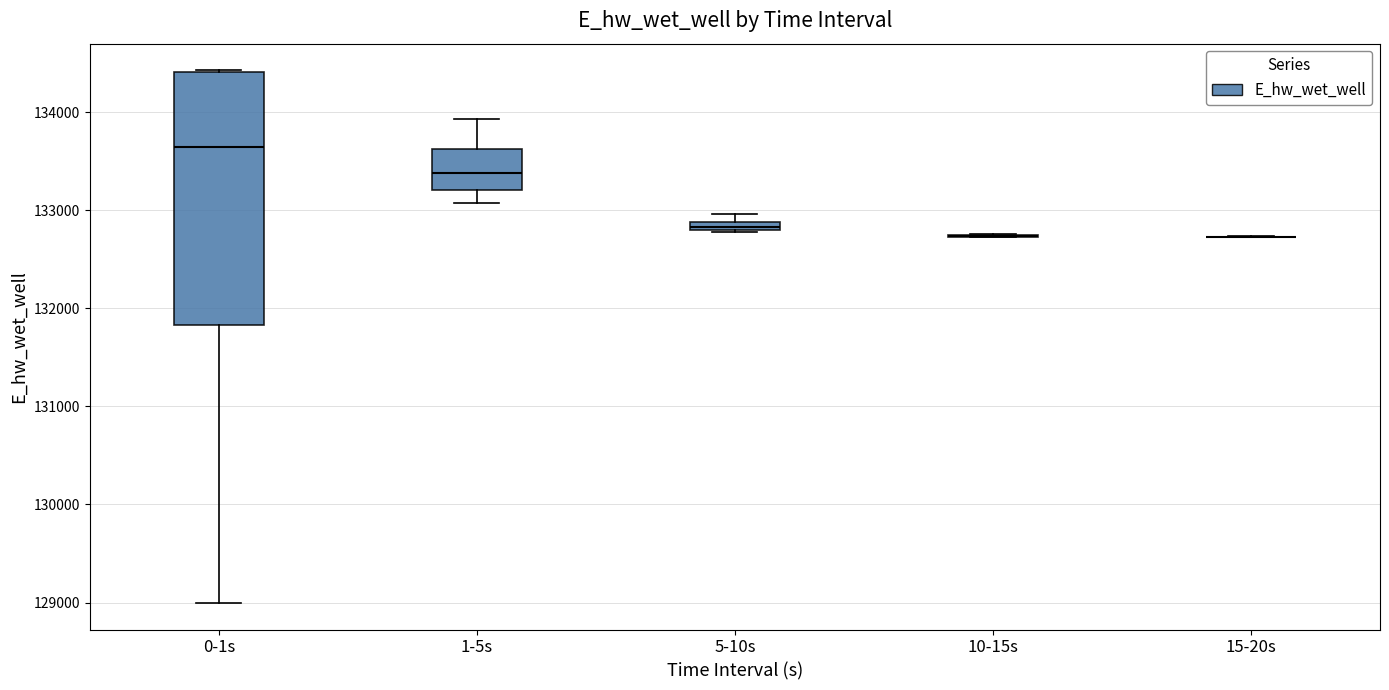

Comparing the boxes themselves (not the whiskers), which one is the tallest?

0-1s